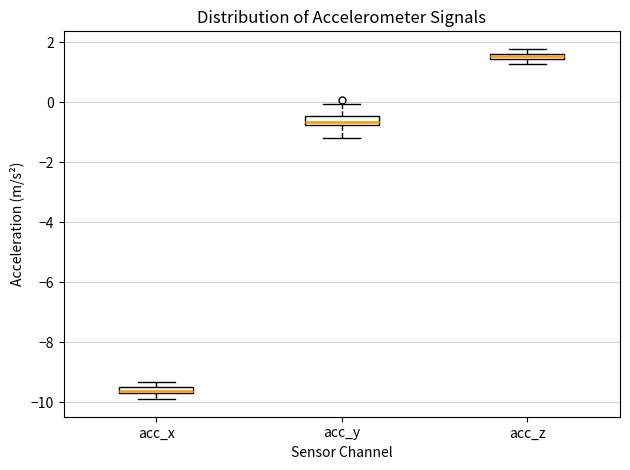

Which box has the lowest median line?

acc_x